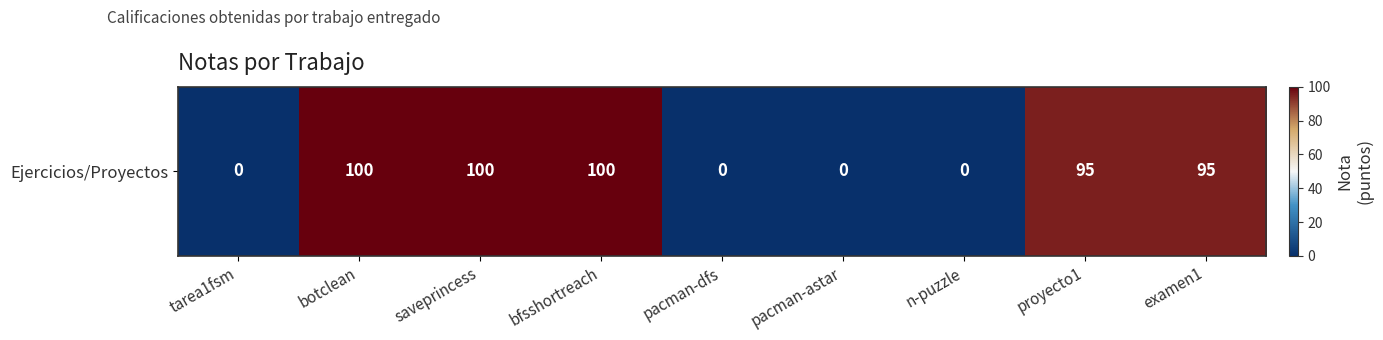

List the labels in order of value, smallest first.

tarea1fsm, pacman-dfs, pacman-astar, n-puzzle, proyecto1, examen1, botclean, saveprincess, bfsshortreach